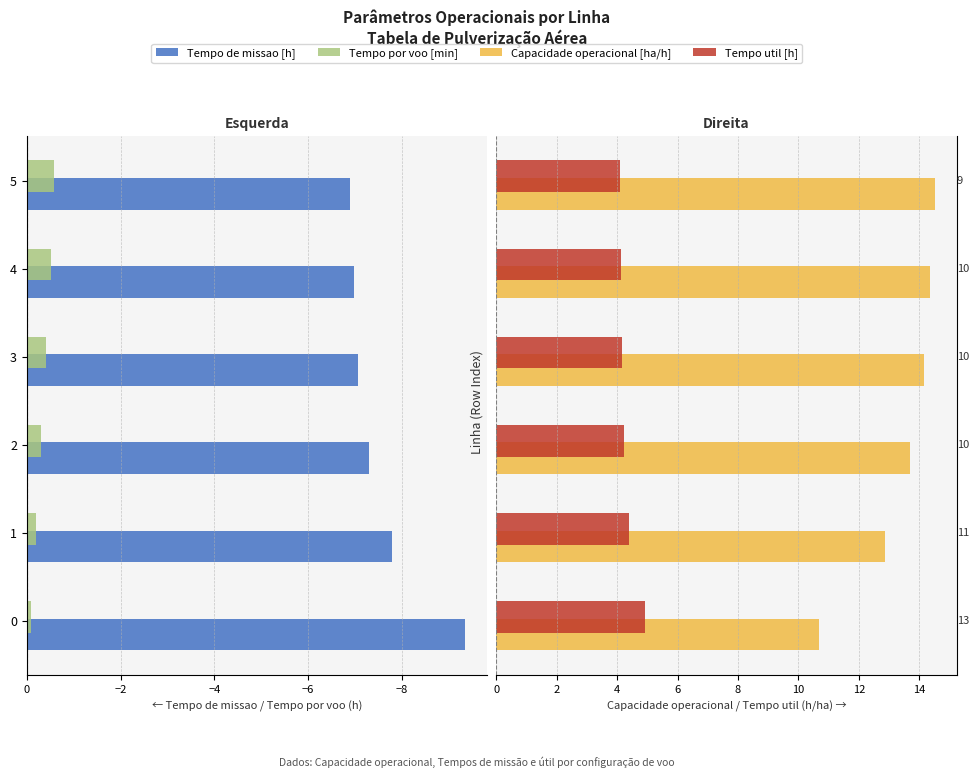

The Tempo de missao [h] series shows -15.2 at 0. True or false?

False